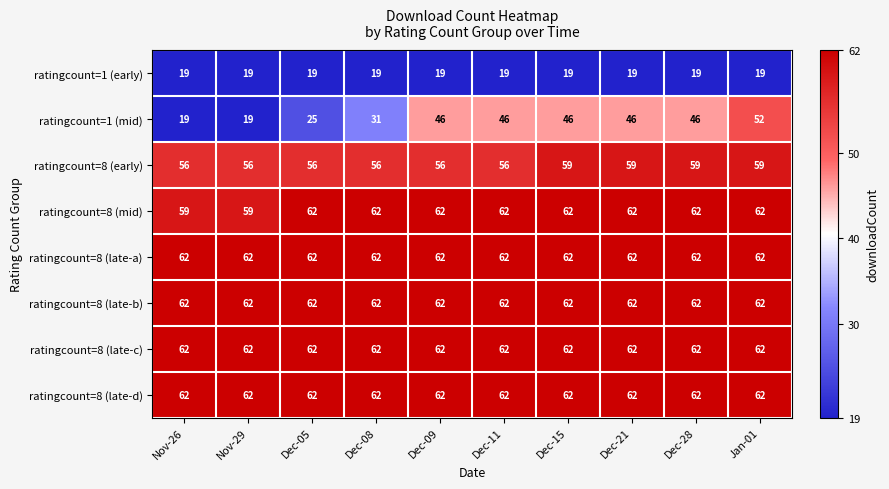

Read the ratingcount=8 (late-b) value at Nov-26.

62